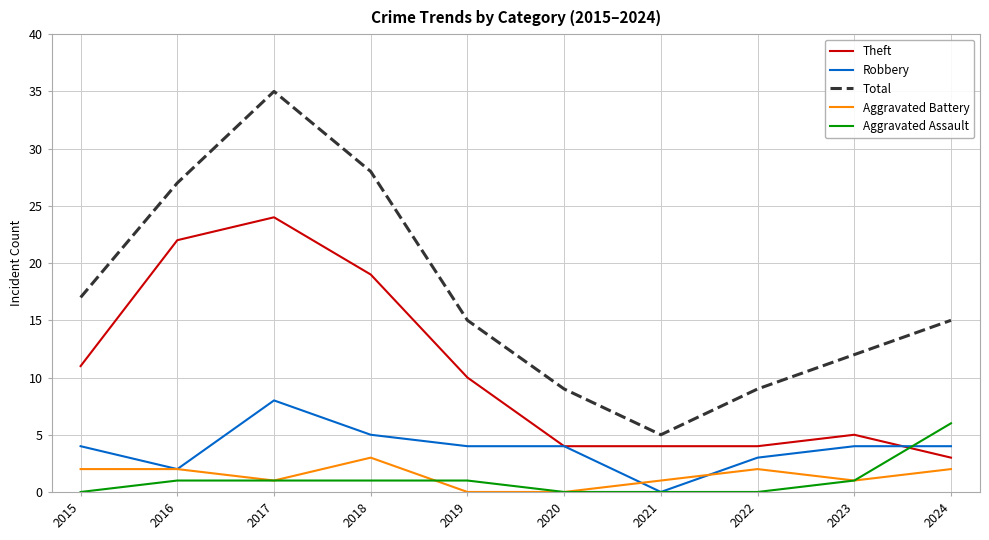

True or false: Theft and Total cross at least once.

False